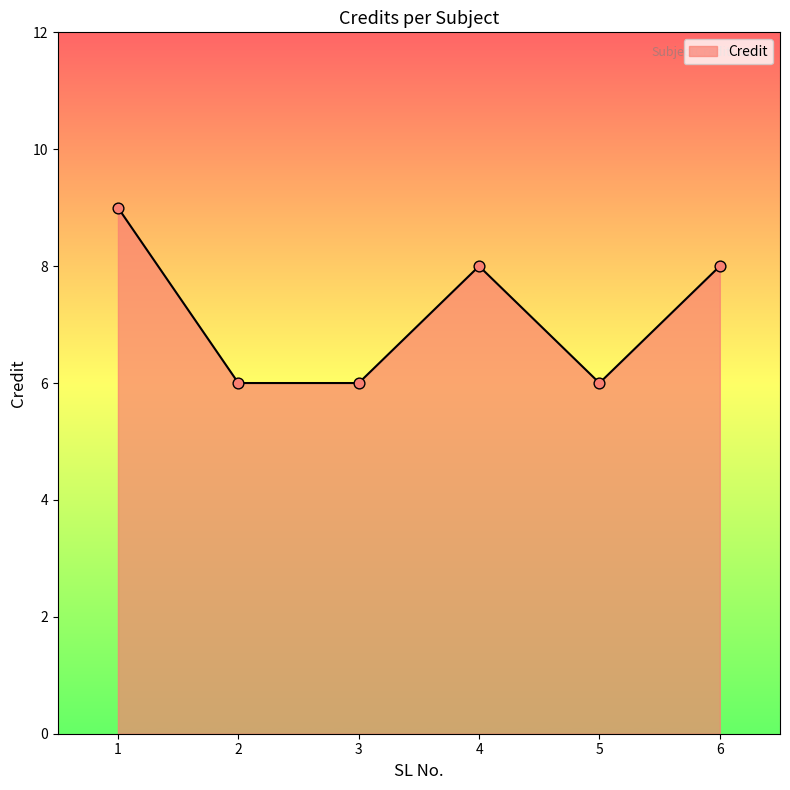

What is the change in value from 1 to 3?

-3